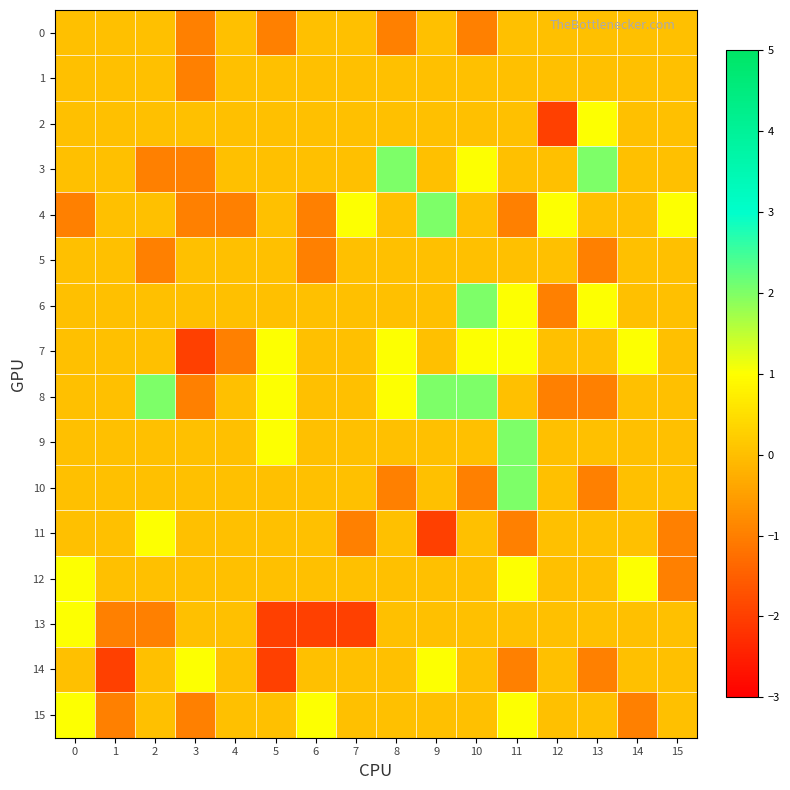

At how many categories does at least one series exceed -1?

16